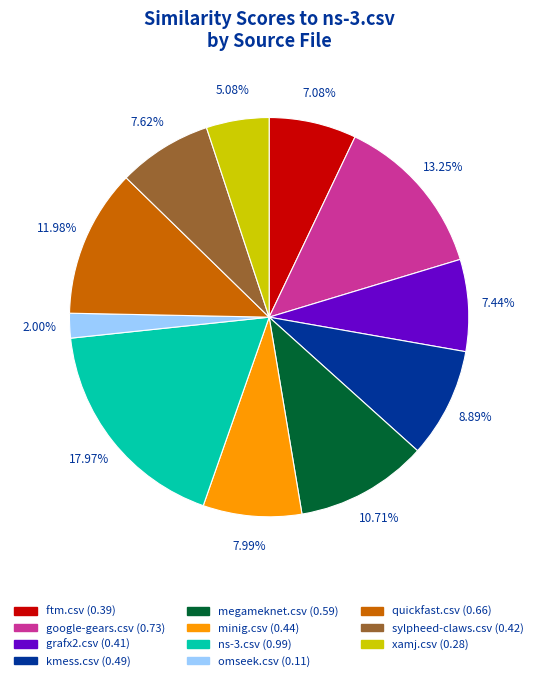

The ftm.csv slice represents 18% of the pie. True or false?

False